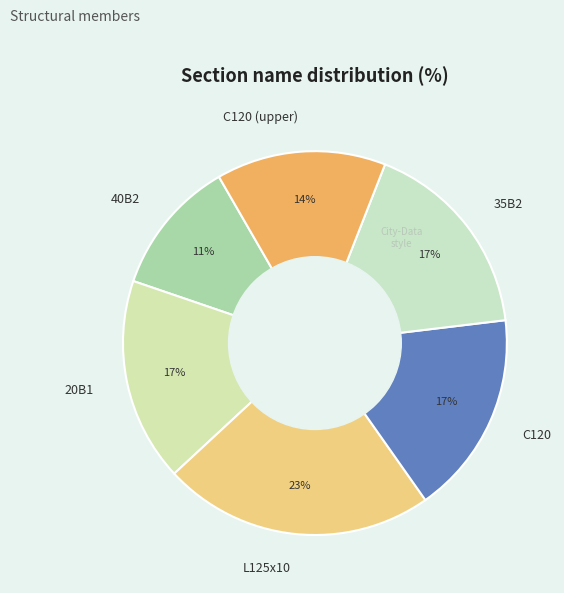

Do 20B1 and L125x10 together represent more than half of the pie?

No